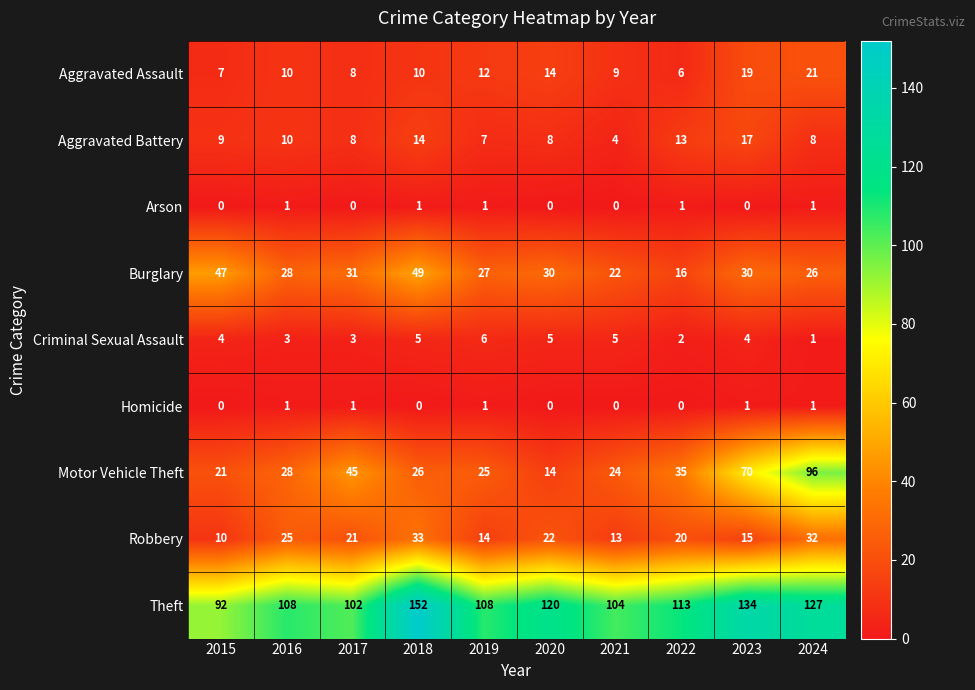

Where does the Theft series first go above 113?

2018